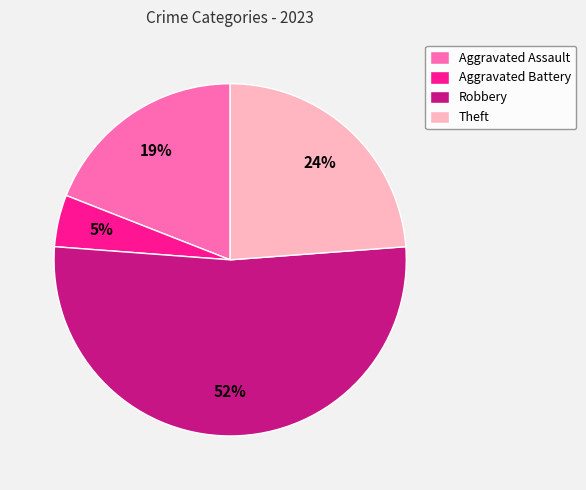

To the nearest percent, what is the combined percentage of Aggravated Assault and Theft?

43%